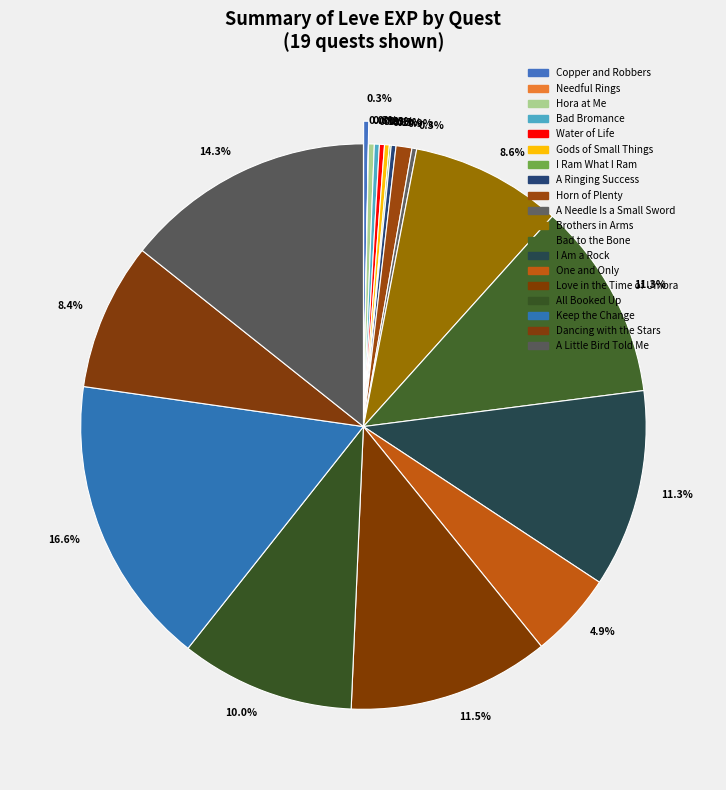

How many segments does this pie chart have?

19